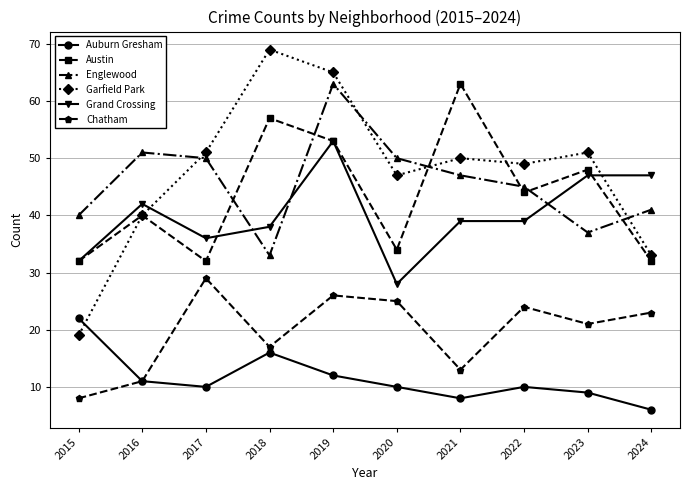

What is the value of the Auburn Gresham point at the 8th from the left?

10